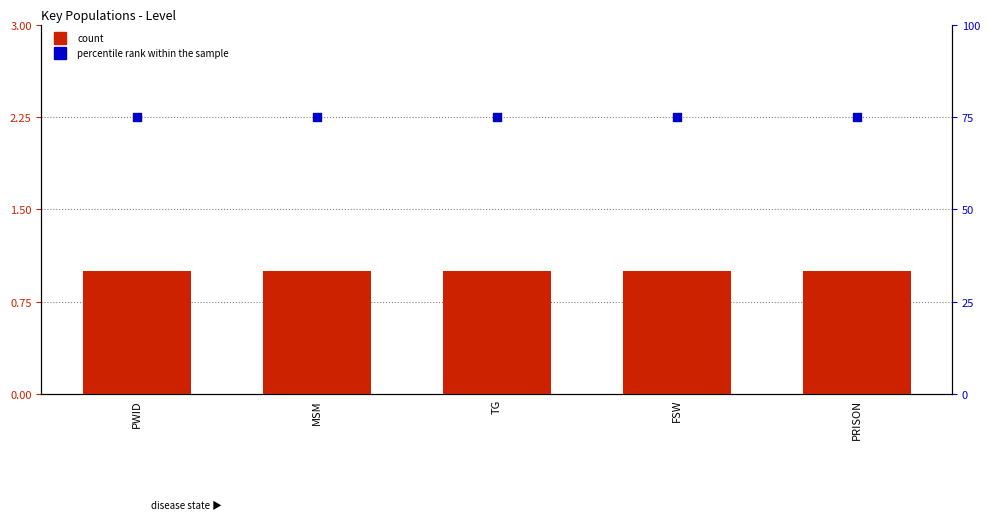

What are all the series names shown in the legend?

count, percentile rank within the sample